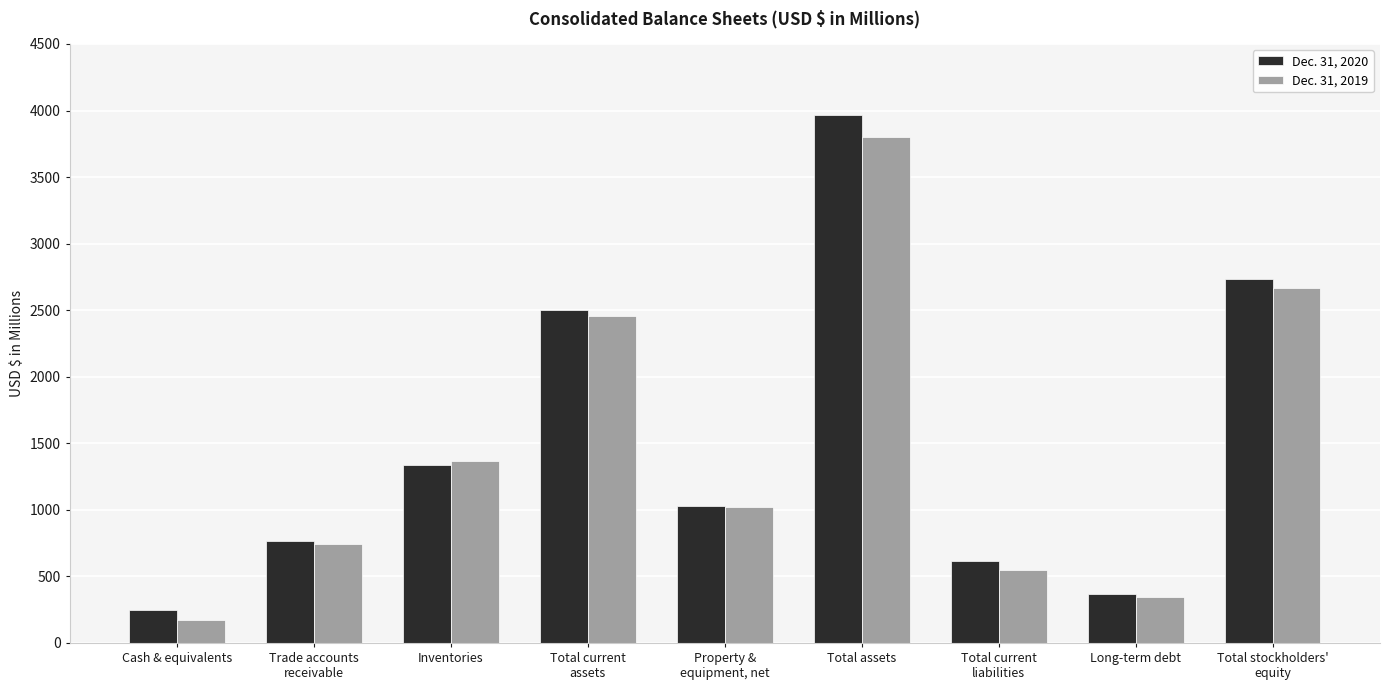

The value of Dec. 31, 2019 at Total assets is 5652.1. True or false?

False